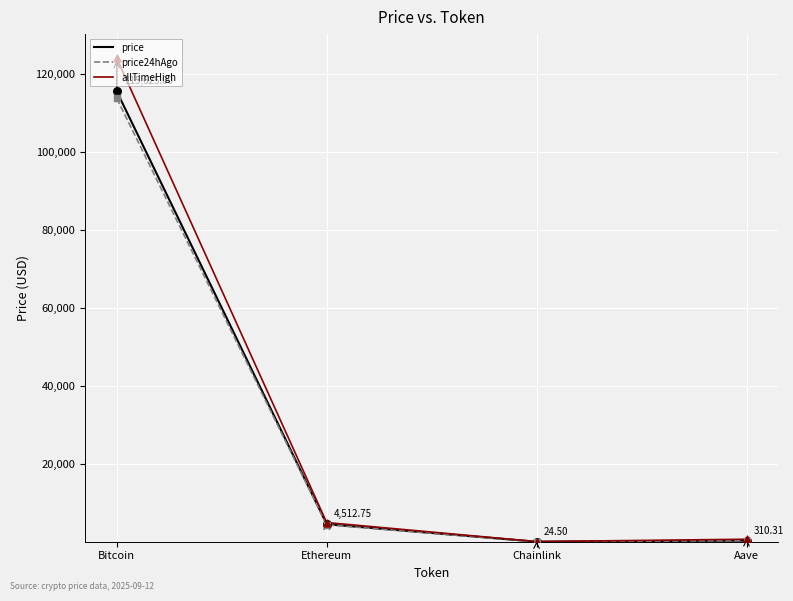

Which series reaches the maximum Y coordinate?

allTimeHigh